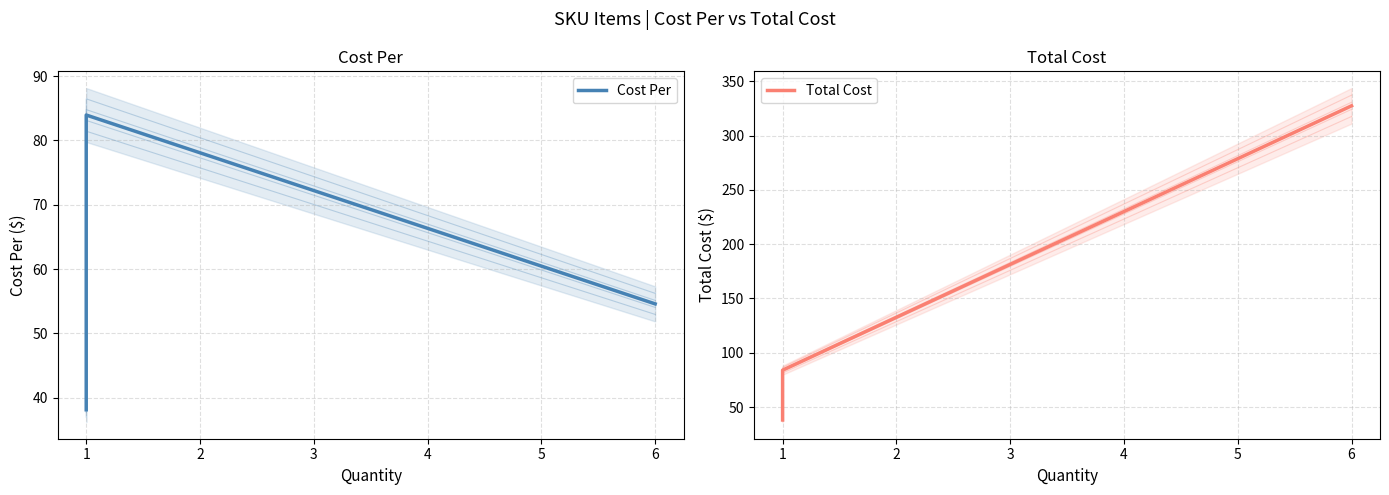

What is the difference between the second highest and minimum values in the Cost Per series?

32.7